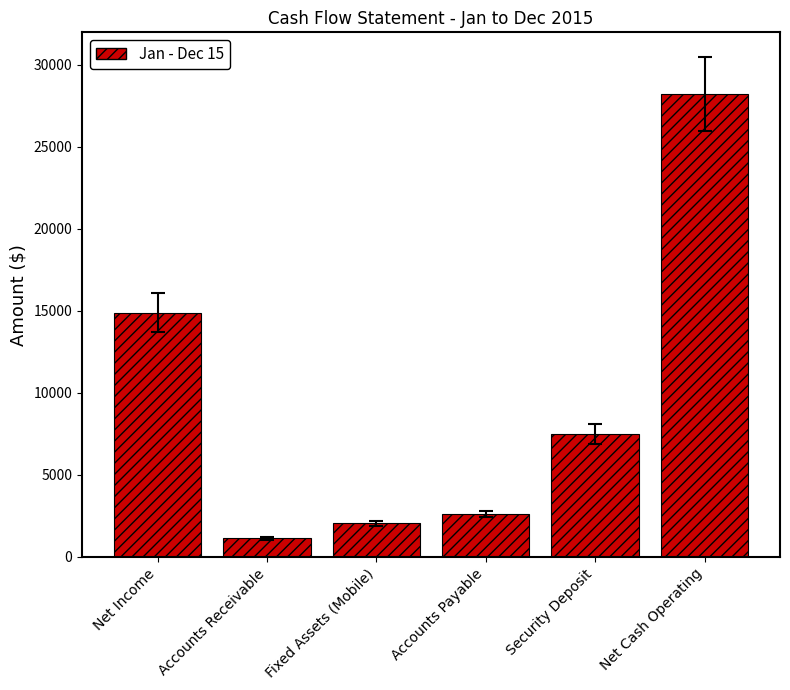

What is the label of the 1st bar from the left?

Net Income